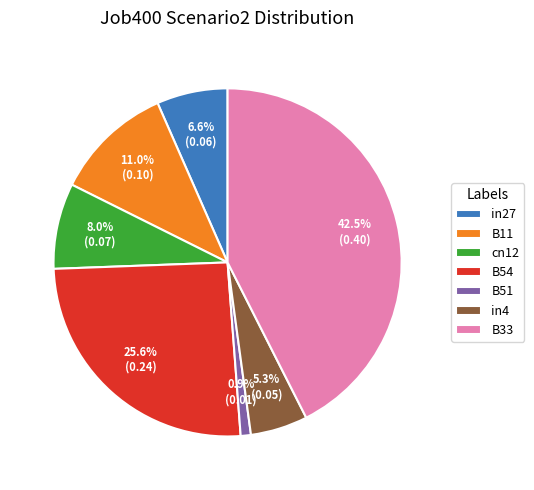

Rank the categories by value from highest to lowest.

B33, B54, B11, cn12, in27, in4, B51